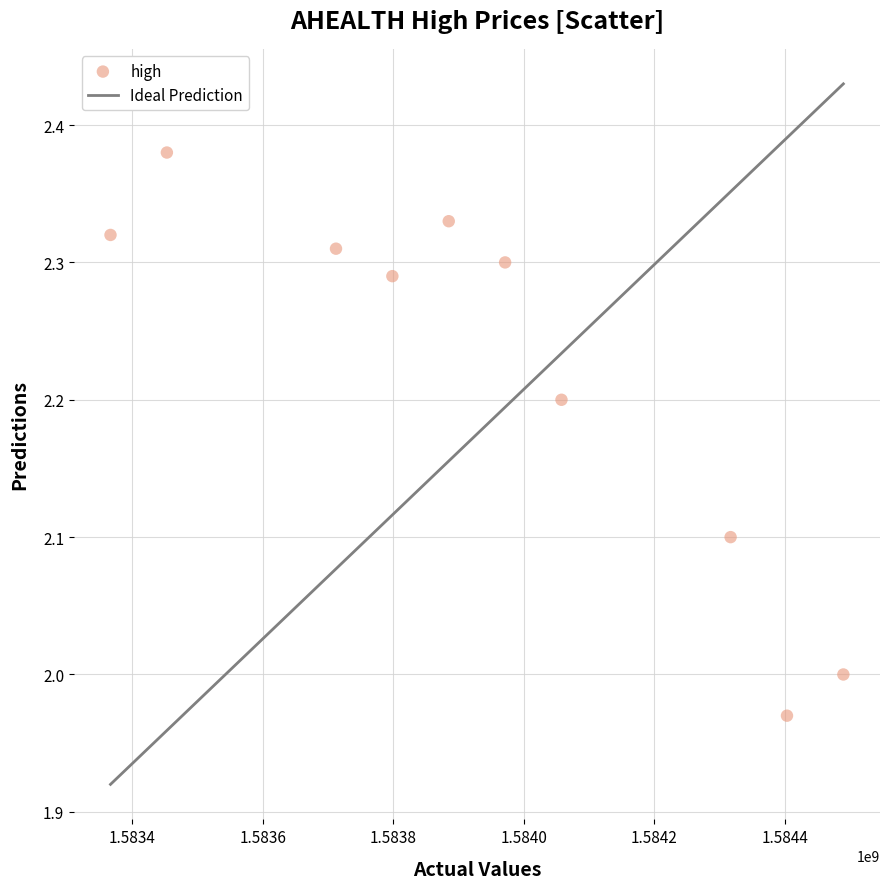

What is the range of X values (max minus min)?

1123200.0